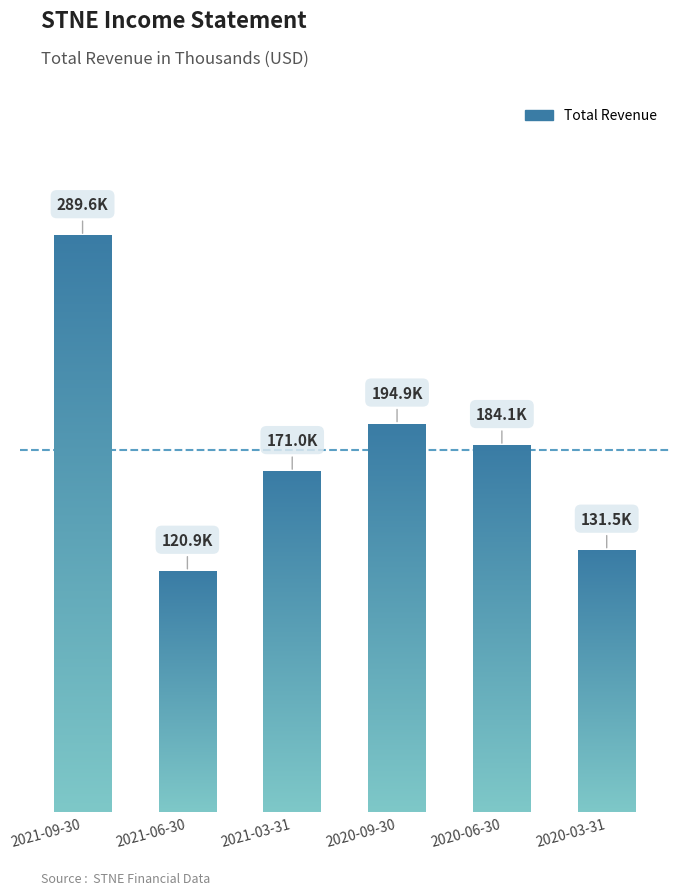

True or false: the data shows 443406 at 2021-09-30.

False